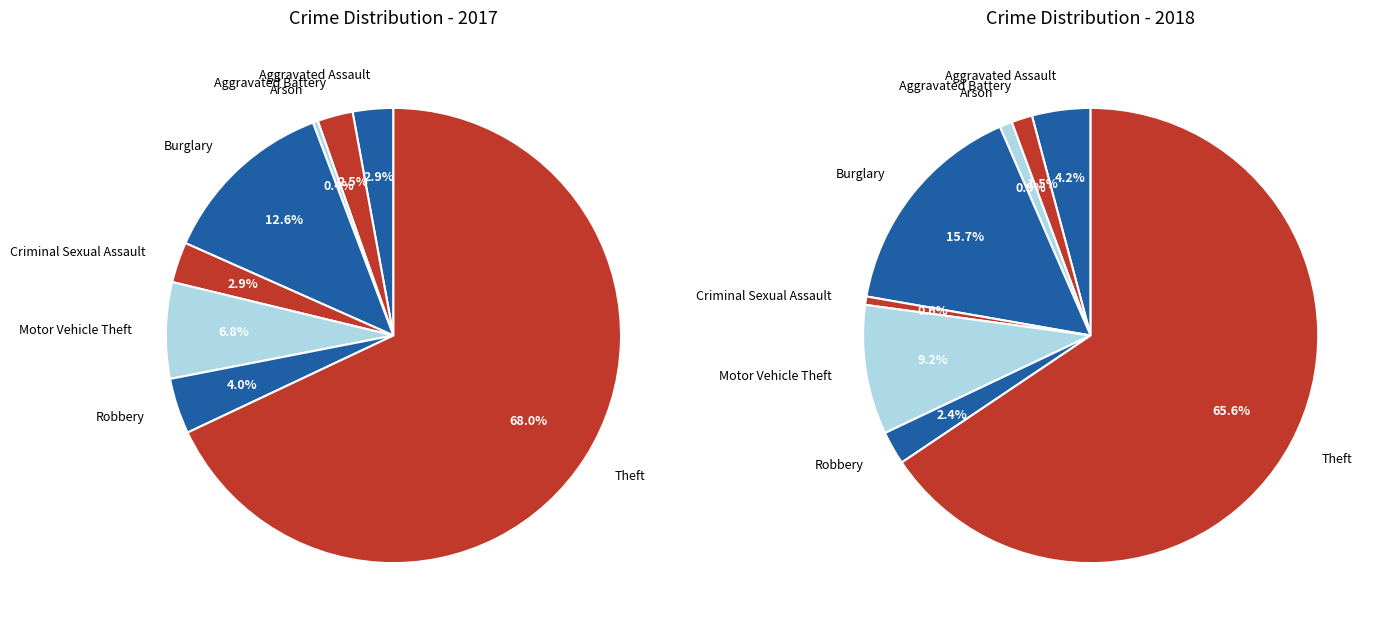

How many segments does this pie chart have?

8